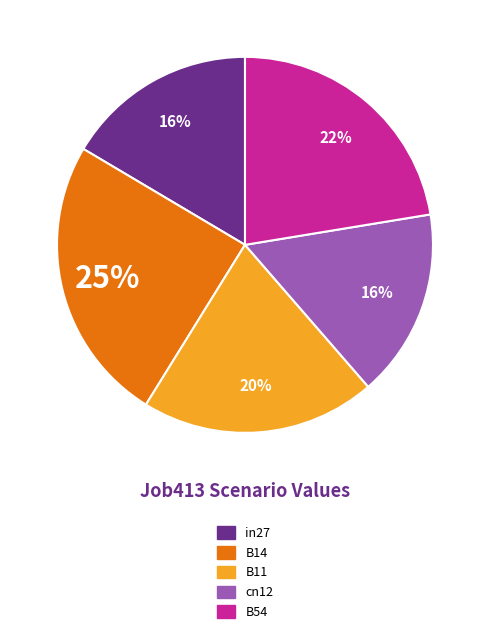

To the nearest percent, what is the average slice percentage?

20%